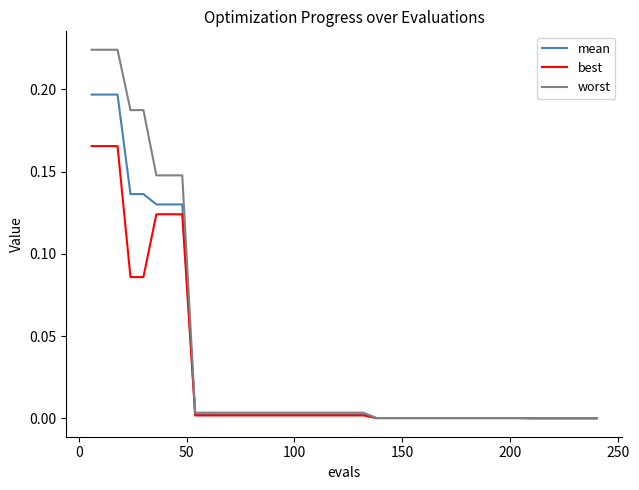

List the series in order of their peak value, lowest first.

best, mean, worst